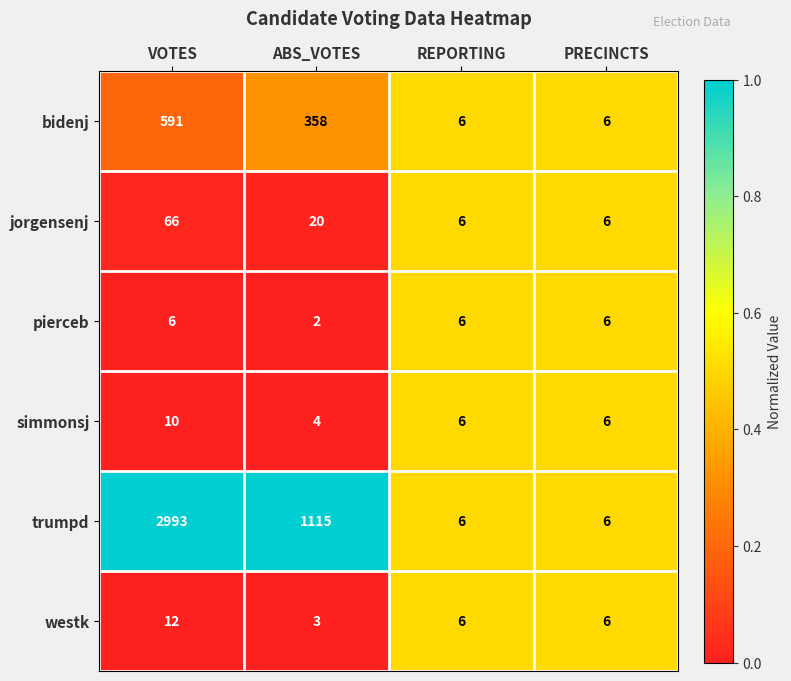

True or false: simmonsj has a value of 7 at ABS_VOTES.

False